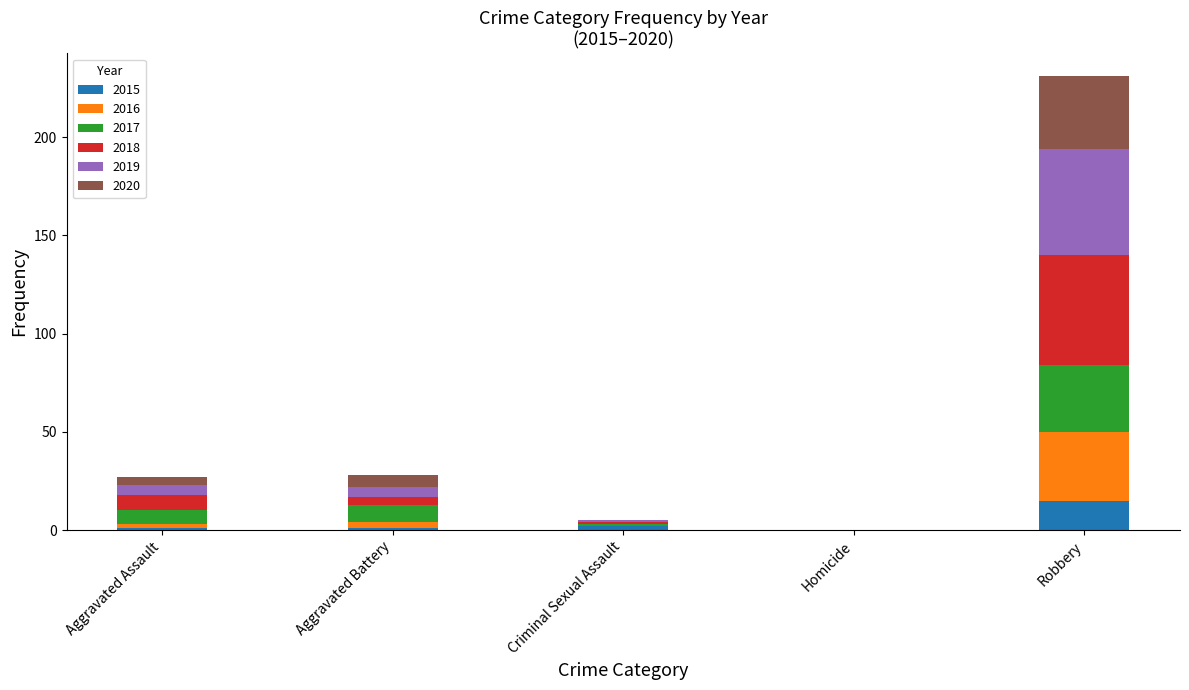

Which category has the highest value in the 2015 series?

Robbery